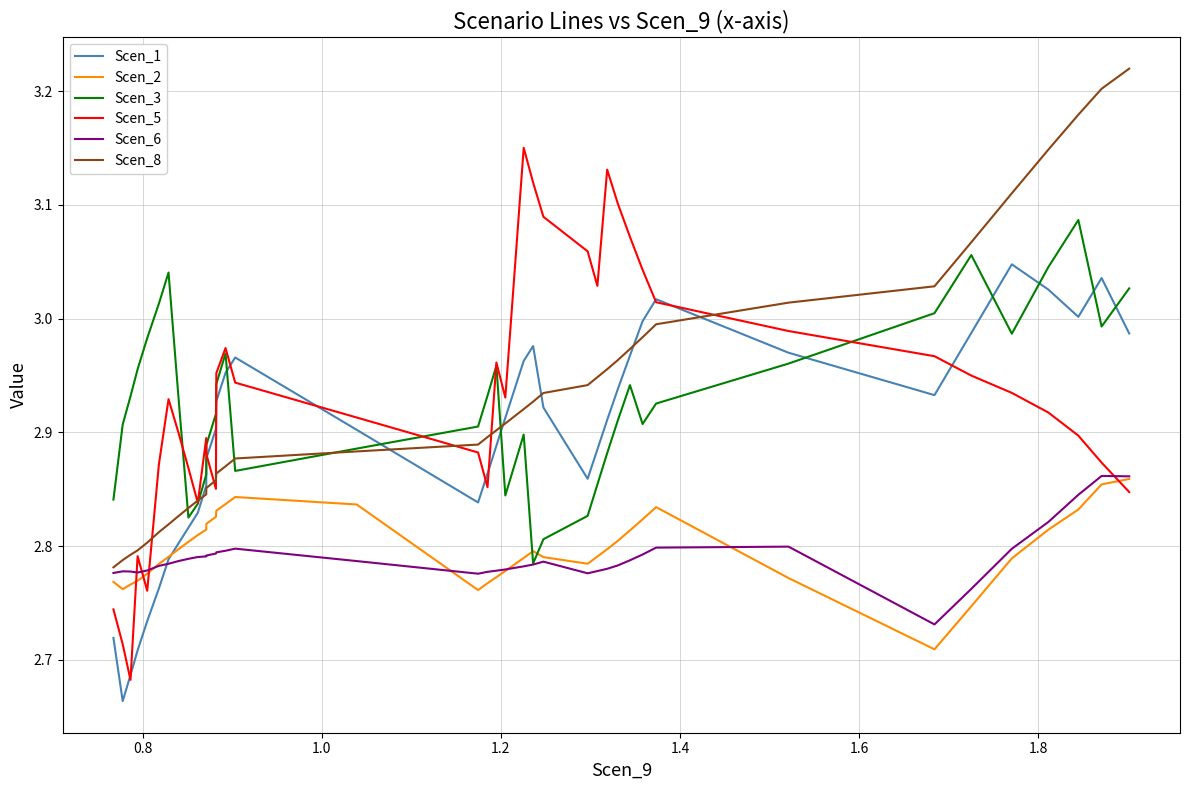

Which series has the widest spread of values?

Scen_5